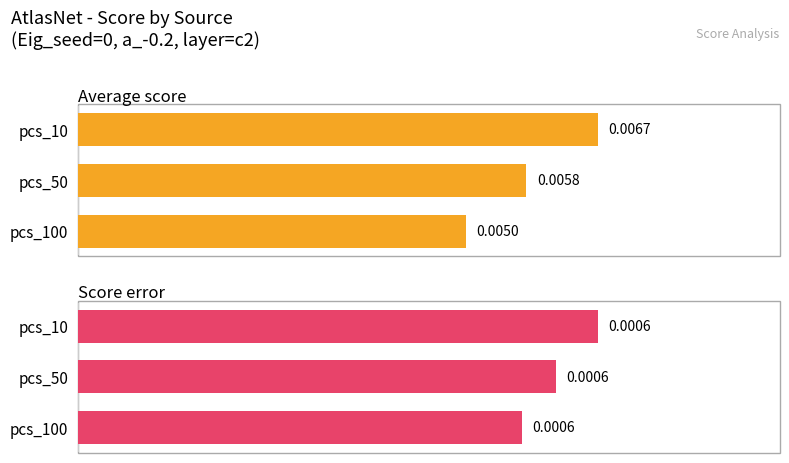

How many series are shown in this chart?

2